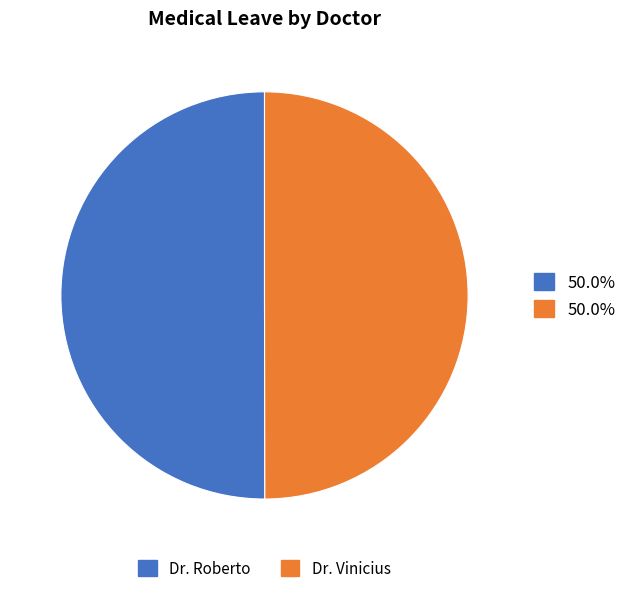

Do Dr. Roberto and Dr. Vinicius together represent more than half of the pie?

Yes